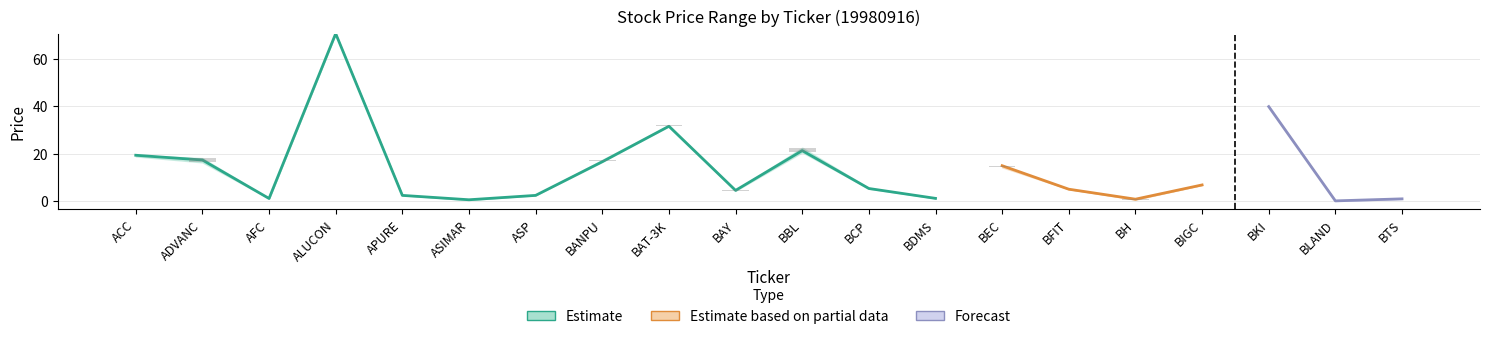

What is the difference between the CLOSE values at ACC and BFIT?

14.3